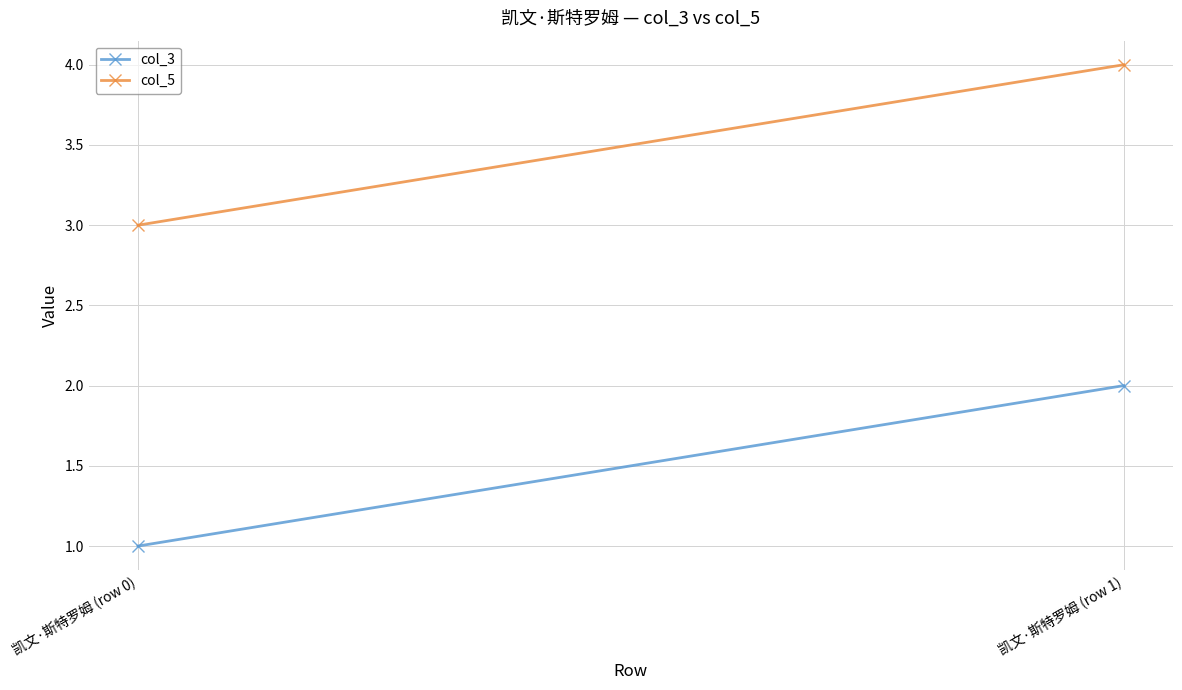

List the series in order of their peak value, highest first.

col_5, col_3